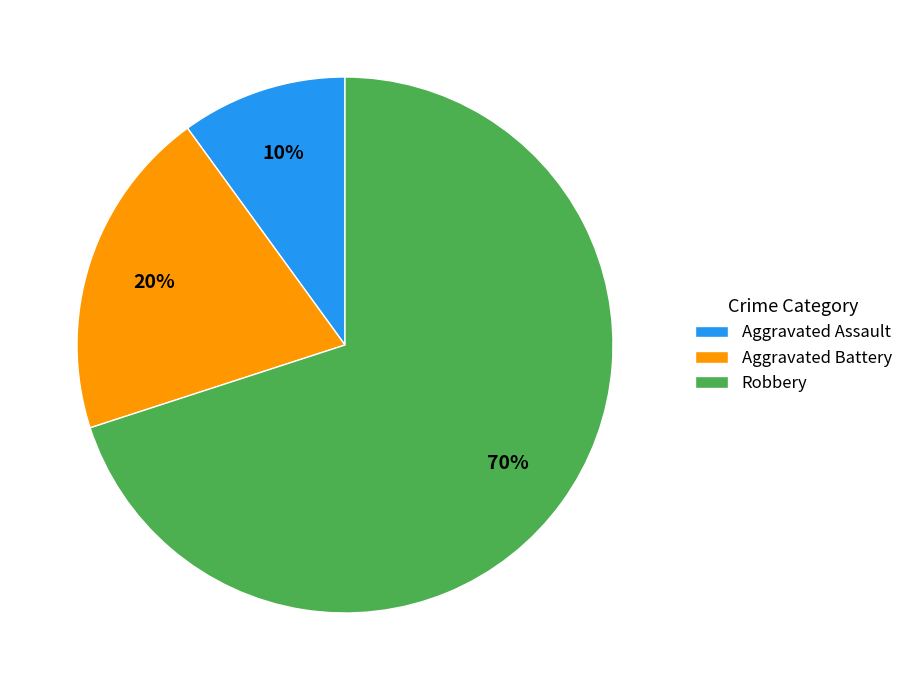

To the nearest percent, what is the difference between the Robbery and Aggravated Battery slice percentages?

50%